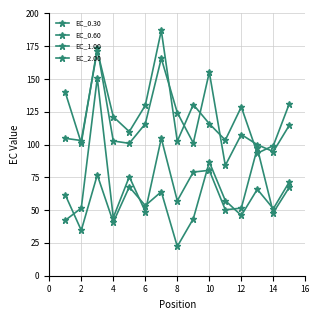

What is the minimum value shown in the chart?

22.3